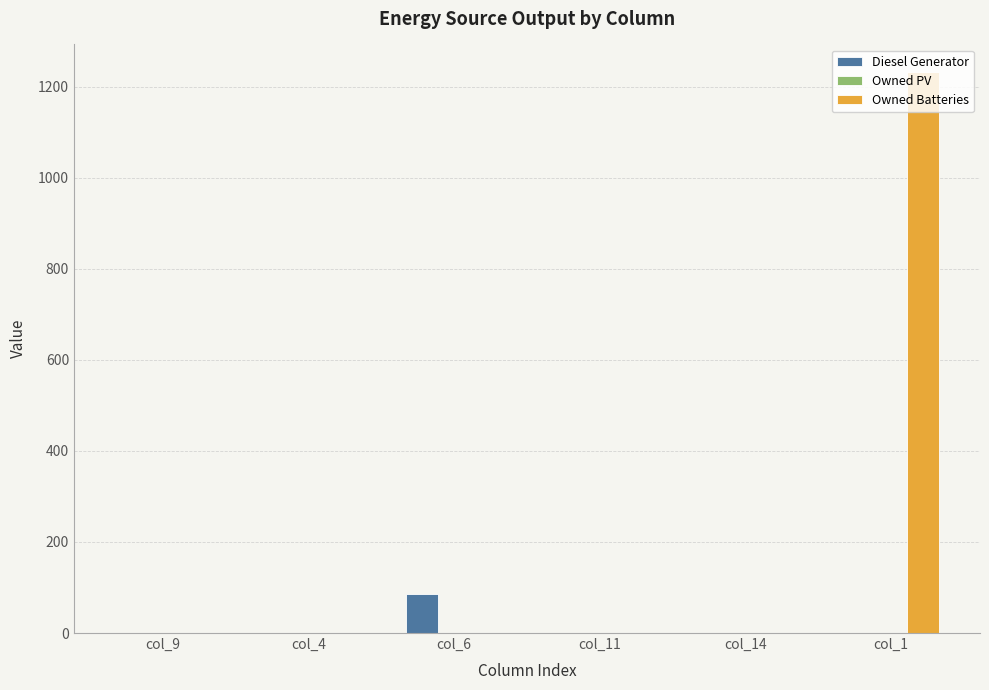

The value of Diesel Generator at col_6 is 36. True or false?

False